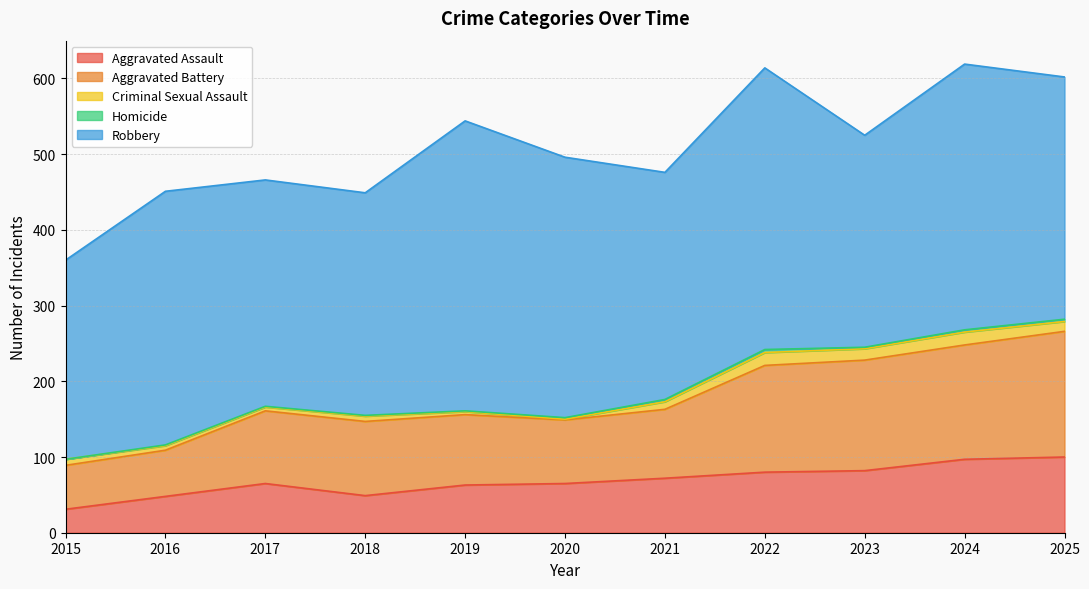

True or false: Aggravated Assault has a value of 65 at 2020.

True